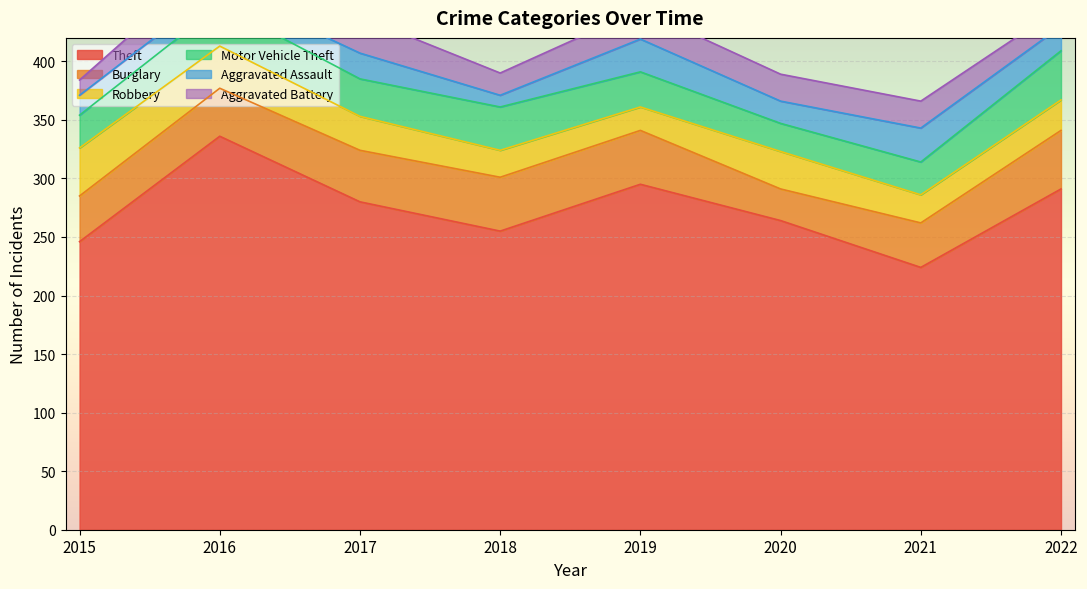

Reading left to right, list all the values displayed in this chart.

Theft: 246	336	280	255	295	264	224	291
Burglary: 39	41	44	46	46	27	38	50
Robbery: 41	36	29	23	20	32	24	26
Motor Vehicle Theft: 28	35	32	37	30	24	28	42
Aggravated Assault: 17	15	22	10	28	19	29	21
Aggravated Battery: 13	27	31	19	25	23	23	16